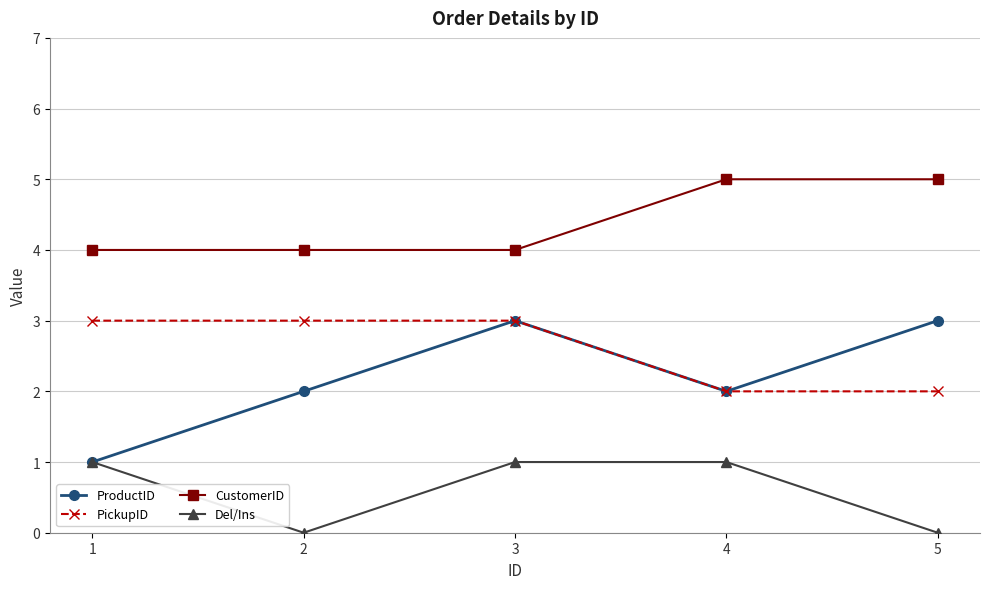

What is the minimum value for PickupID?

2